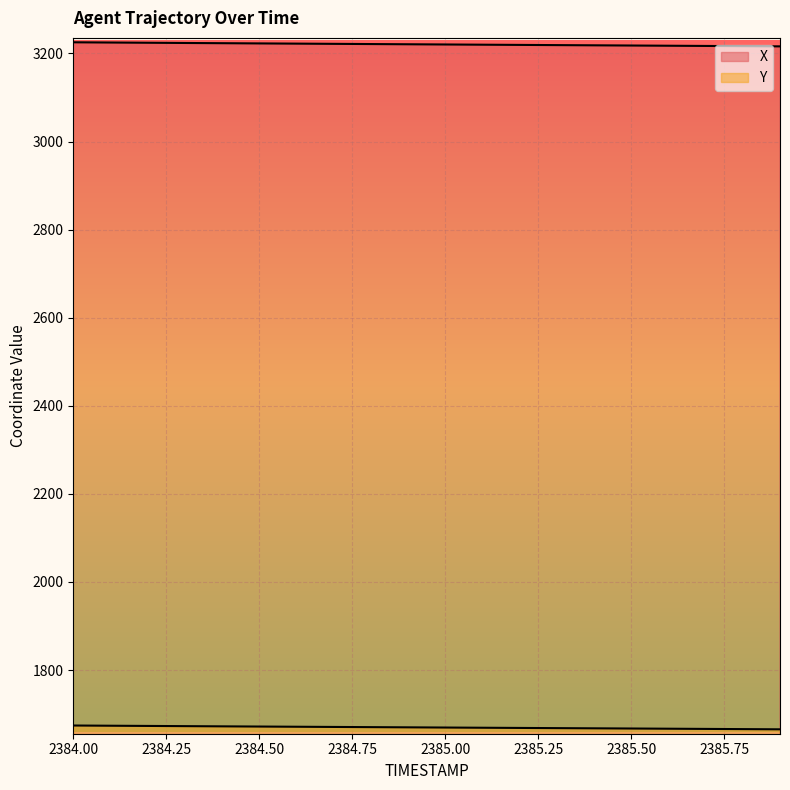

At 2385.8, list the series in order from largest to smallest.

X, Y